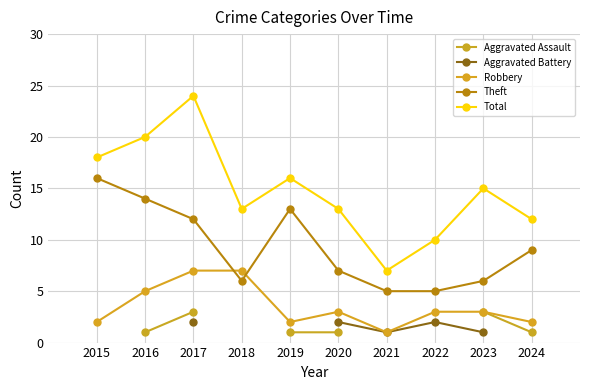

How many lines are shown in the chart?

5